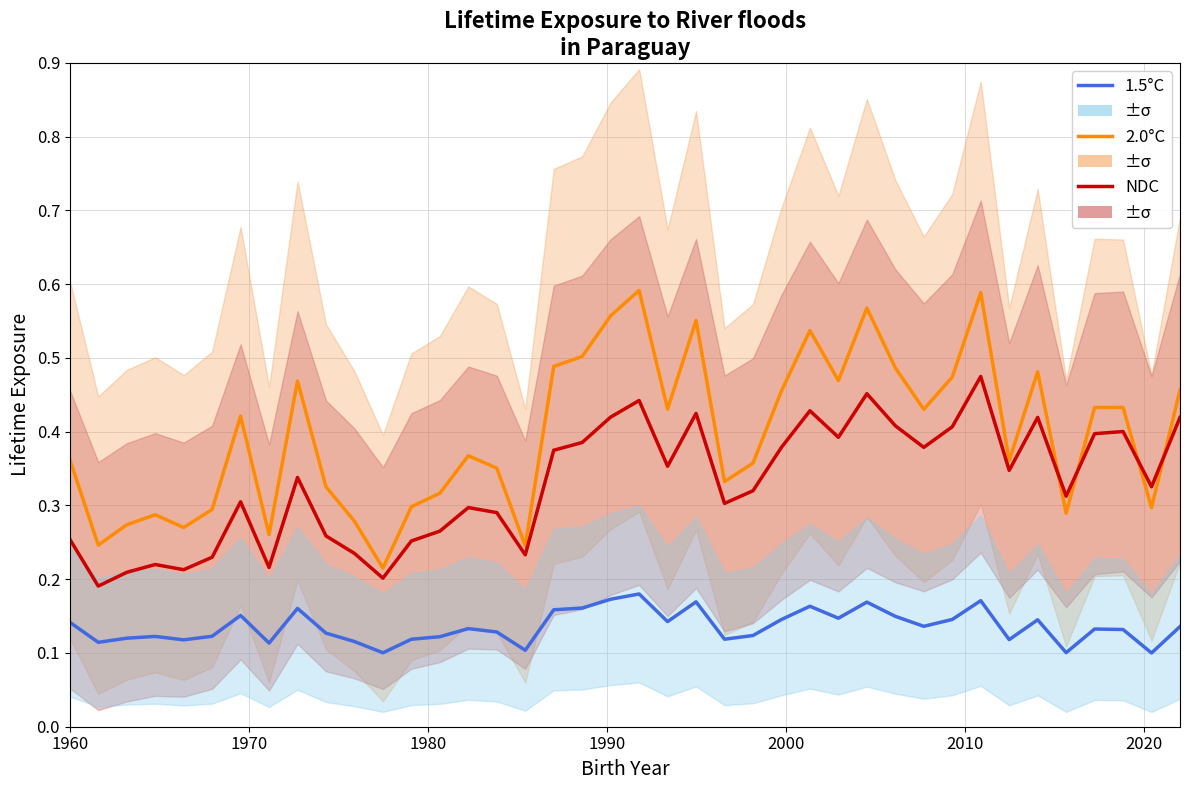

True or false: 2.0°C has more than 1 points higher than both neighbors.

True